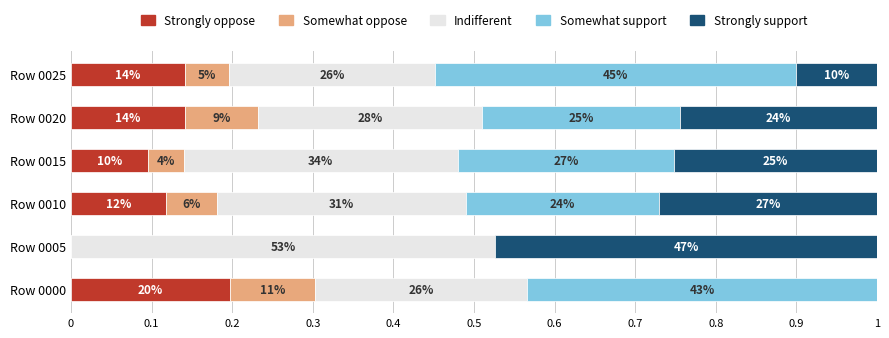

What are all the series names shown in the legend?

Strongly oppose, Somewhat oppose, Indifferent, Somewhat support, Strongly support